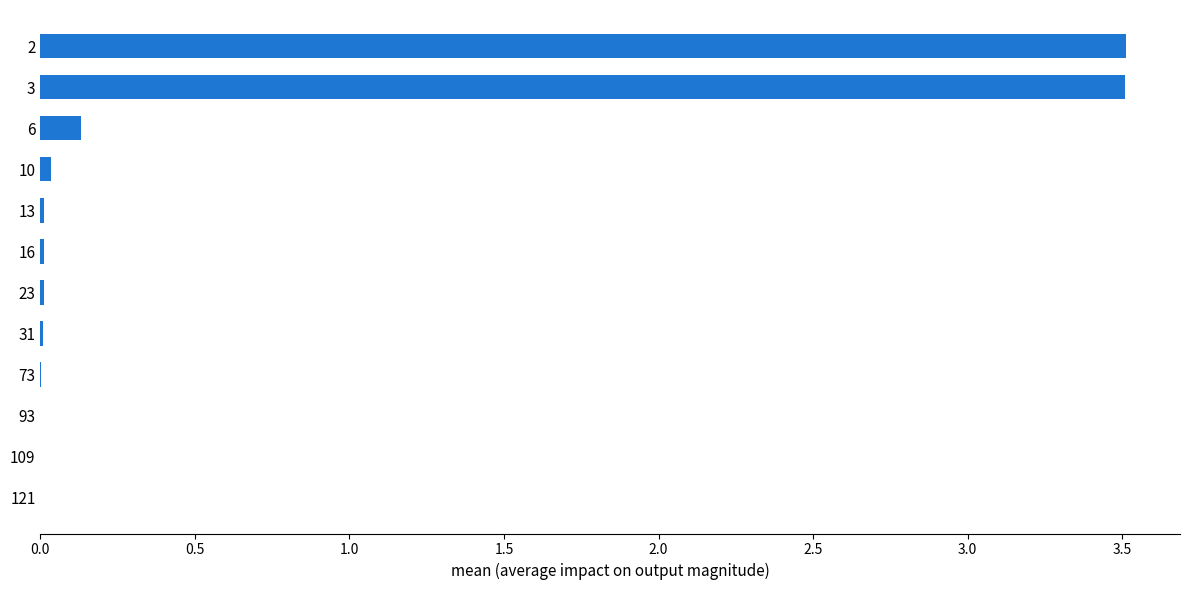

What is the sum of all values?

7.2